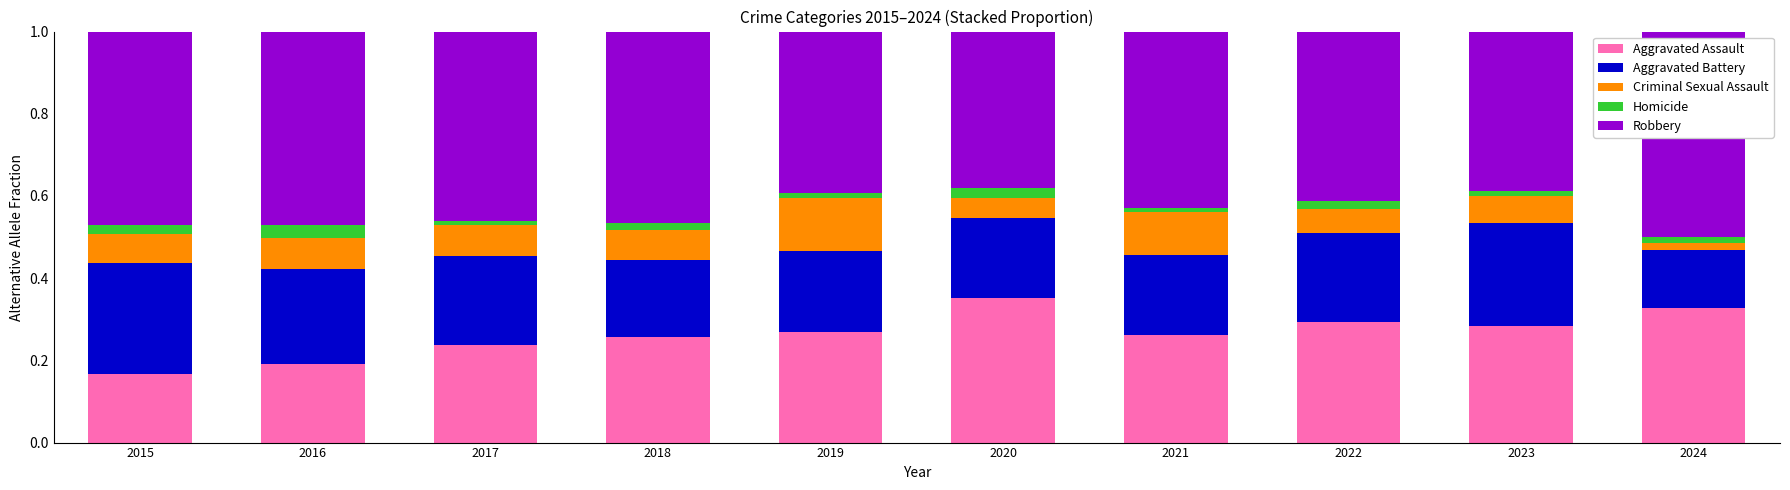

True or false: Aggravated Assault has a value of 0.1 at 2022.

False